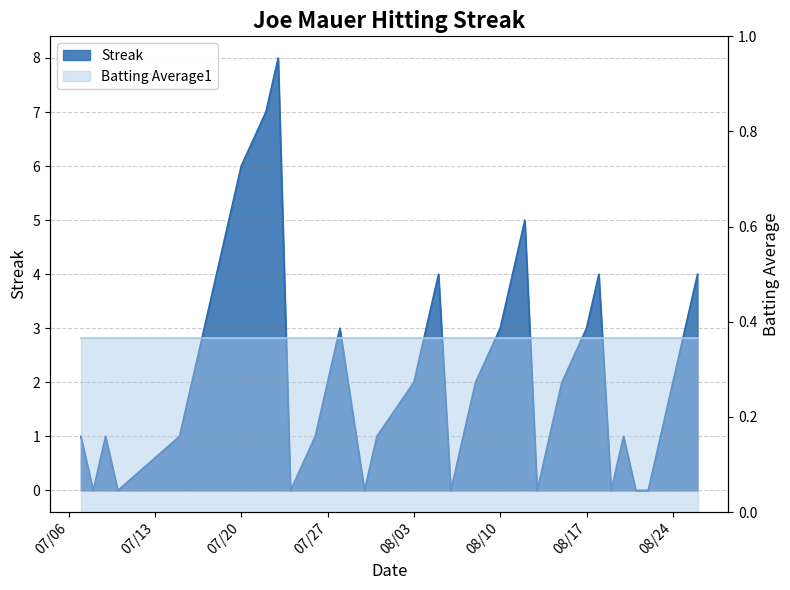

How many lines are shown in the chart?

1